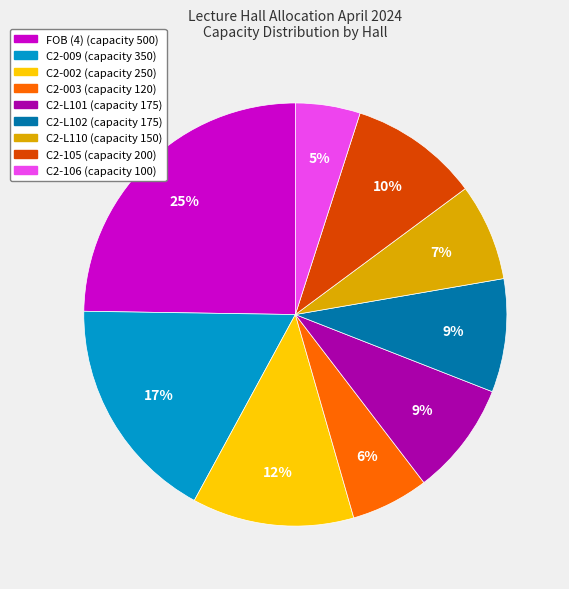

To the nearest percent, what is the difference between the largest and smallest slice percentages?

20%